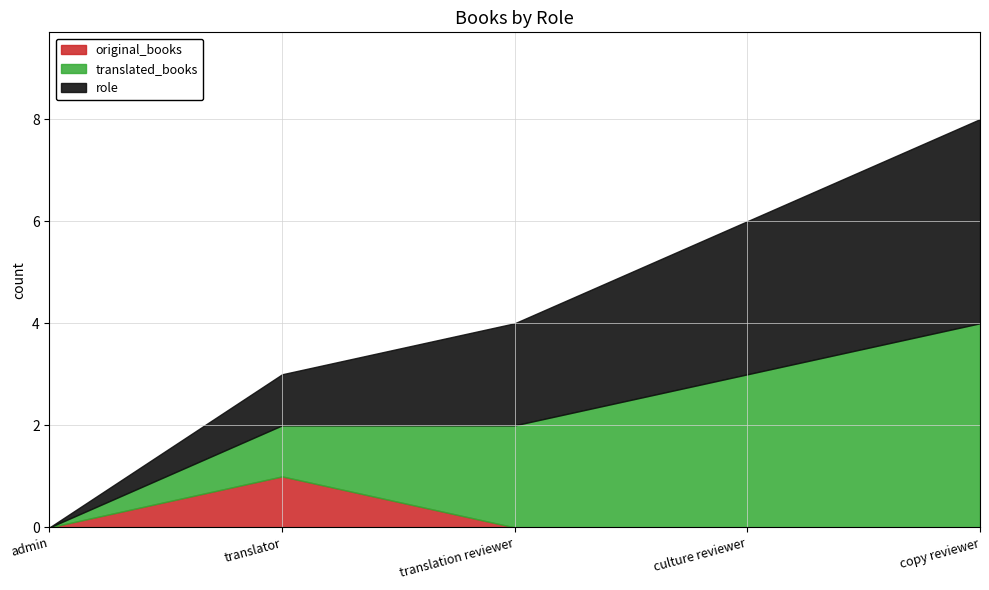

Reading left to right, extract all data points from this chart.

original_books: admin=0	translator=1	translation reviewer=0	culture reviewer=0	copy reviewer=0
translated_books: admin=0	translator=1	translation reviewer=2	culture reviewer=3	copy reviewer=4
role: admin=0	translator=1	translation reviewer=2	culture reviewer=3	copy reviewer=4